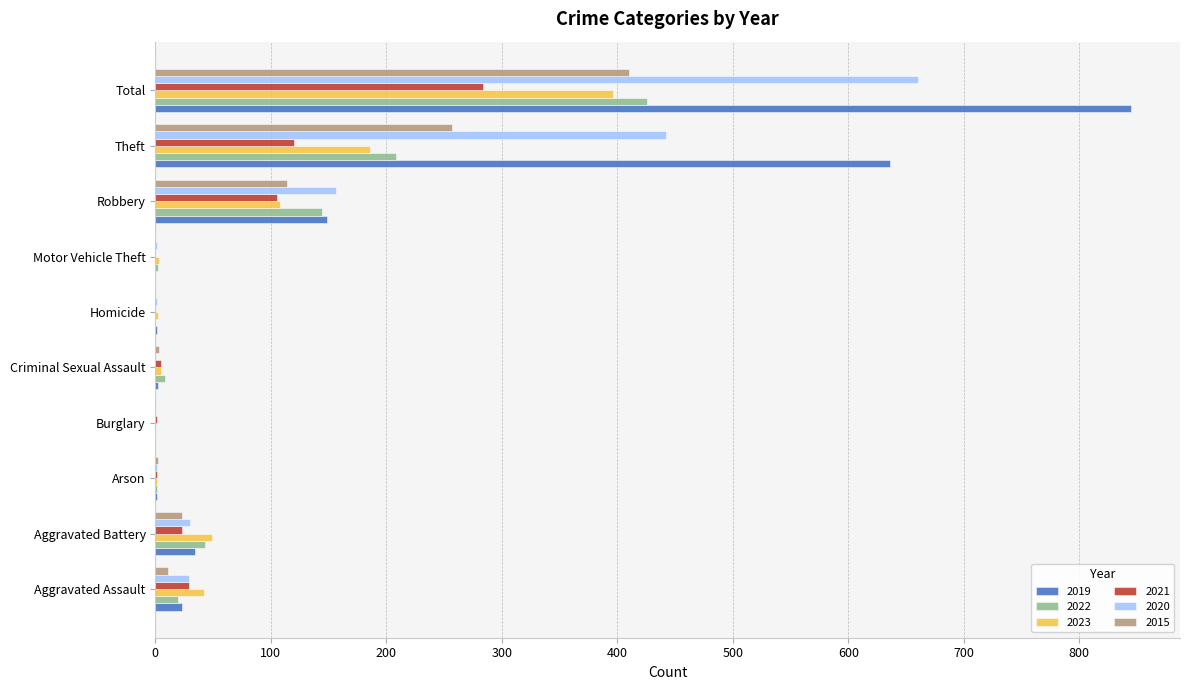

At which label is 2022 closest to 213?

Theft